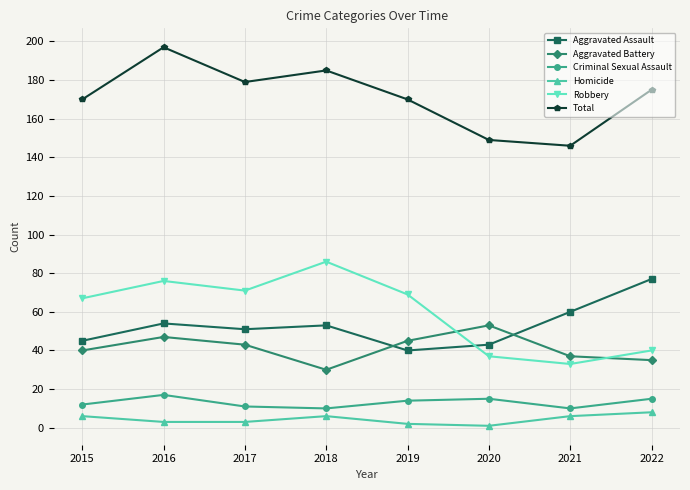

What is the value of the Total point at the 8th from the left?

175